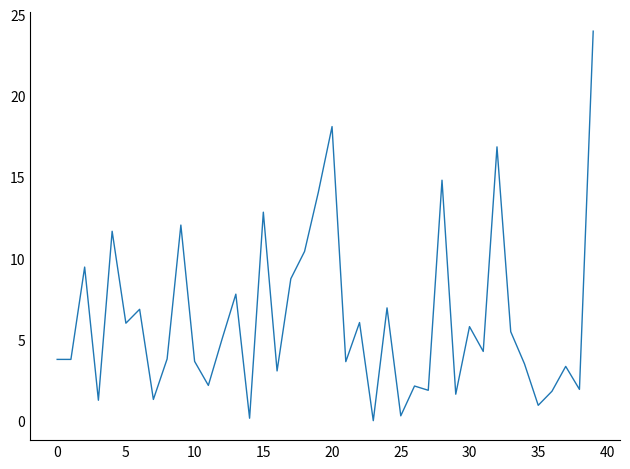

What is the maximum value shown in the chart?

24.0